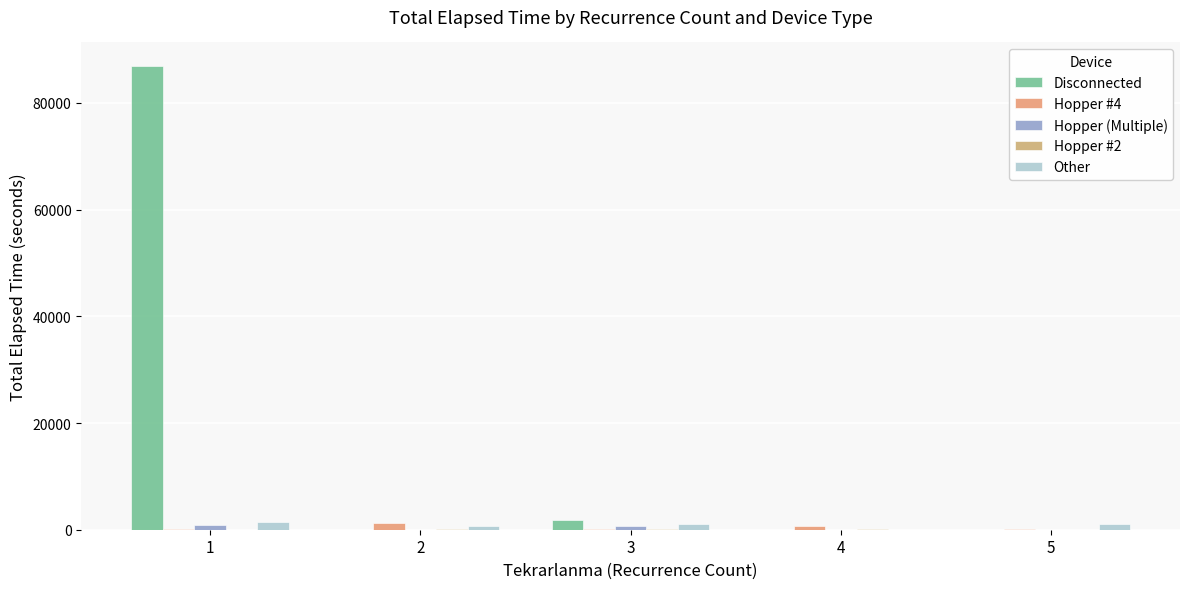

At how many categories does at least one series exceed 69407?

1